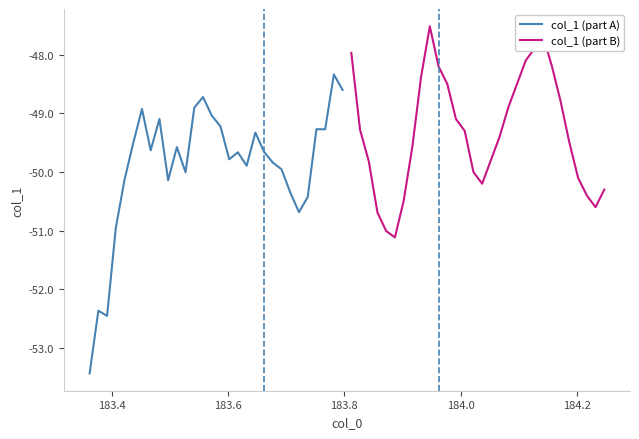

What is the maximum value for col_1 (part A)?

-48.3